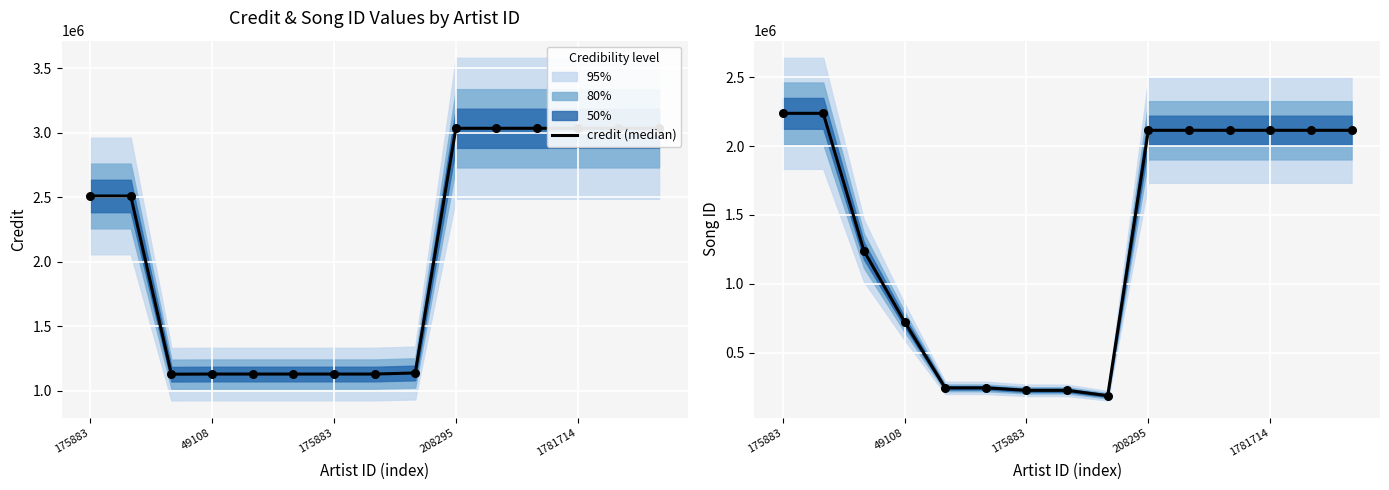

Which series has the largest total across all categories?

credit (median)